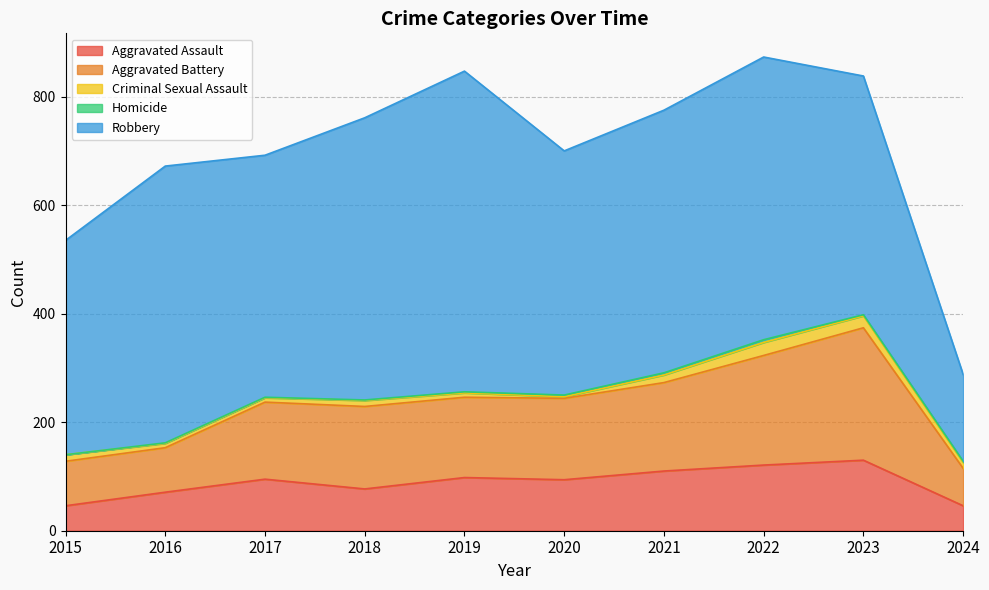

Reading left to right, extract all data points from this chart.

Aggravated Assault: 46	71	95	77	98	94	110	121	130	46
Aggravated Battery: 82	82	142	152	148	150	163	202	244	69
Criminal Sexual Assault: 12	8	8	11	8	3	14	24	22	11
Homicide: 0	1	1	1	2	3	4	5	2	2
Robbery: 395	510	446	520	591	450	484	521	440	160